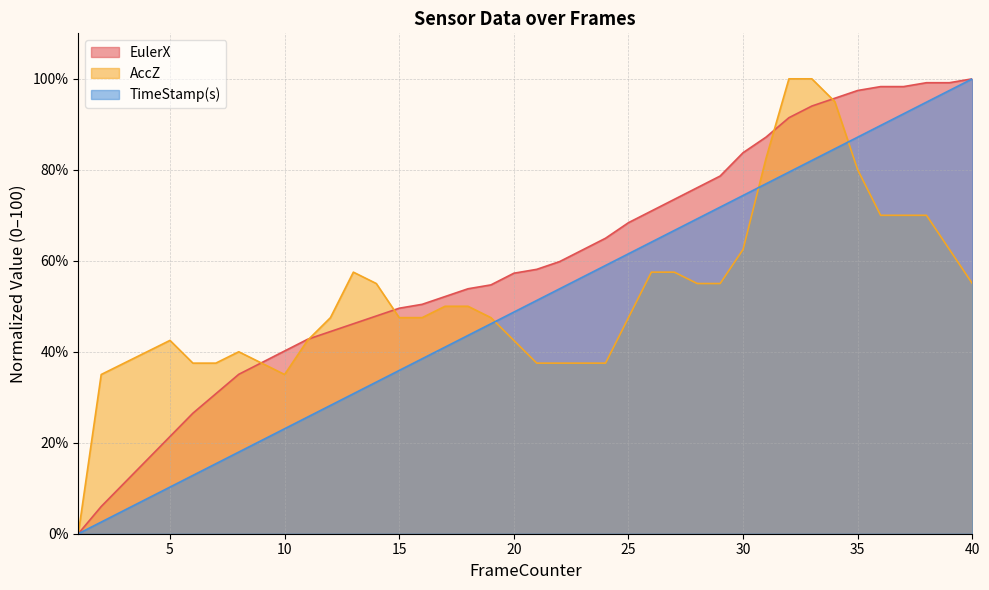

What is the sum of the TimeStamp(s) values at 11 and 34?

110.3